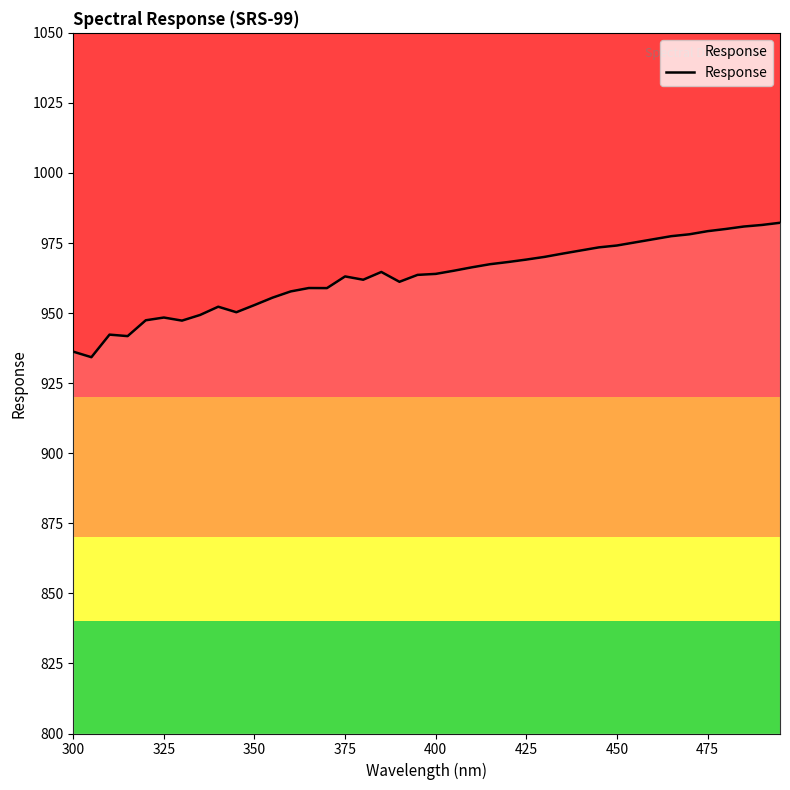

How many data points are less than 964?

20